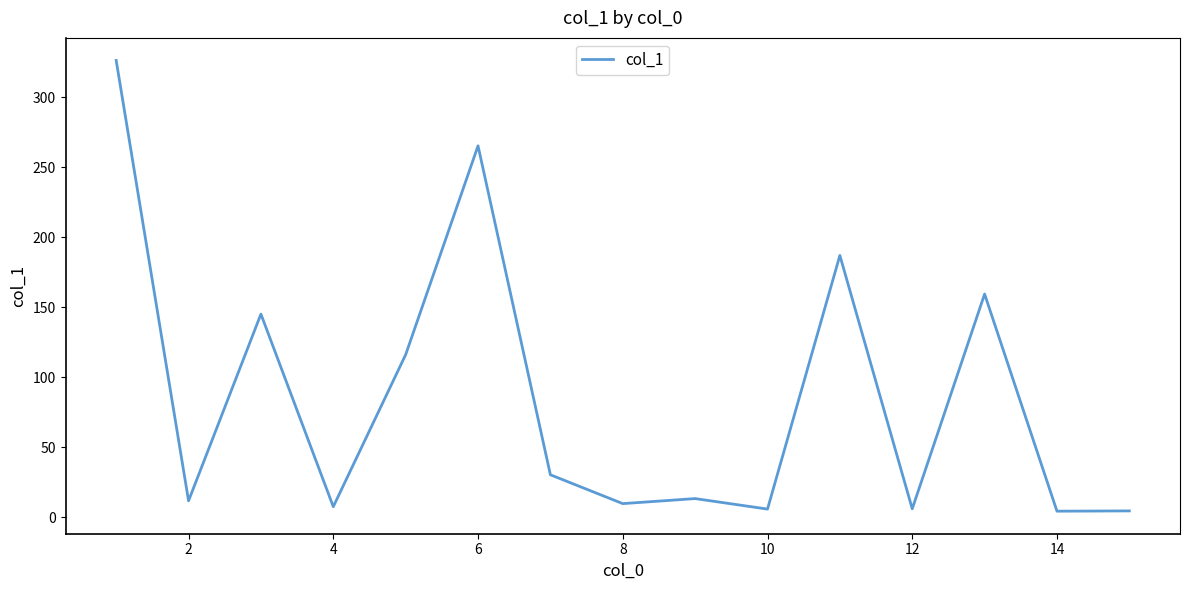

What is the greatest value displayed?

326.3